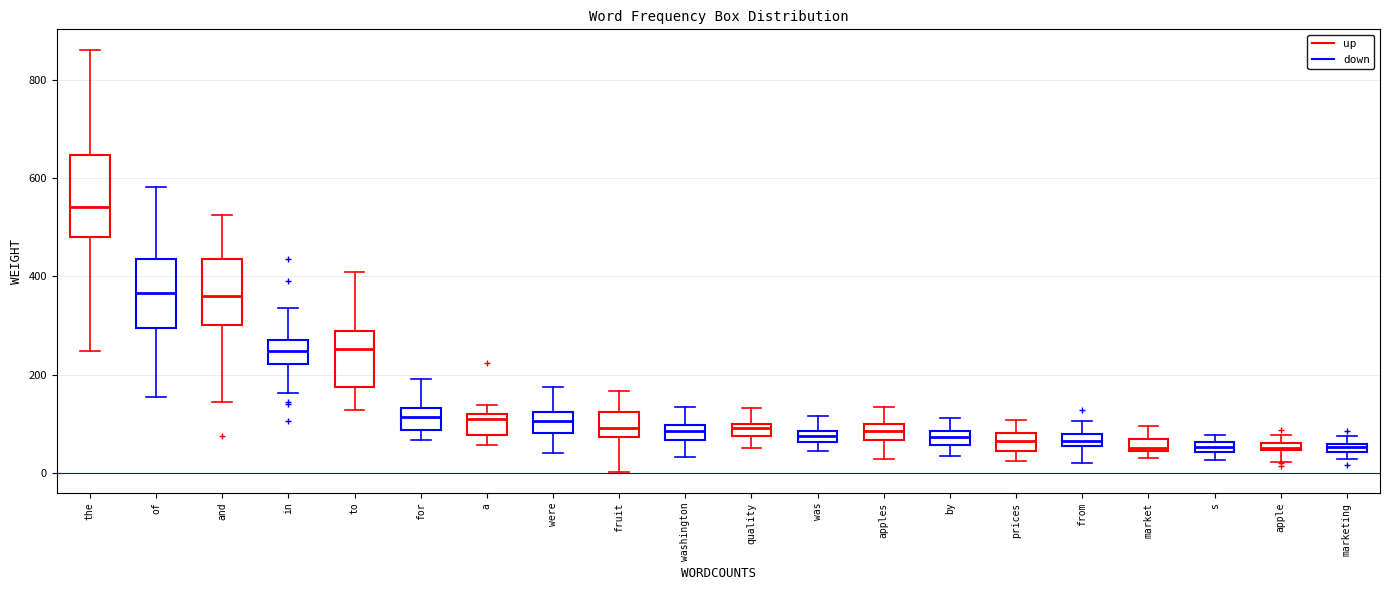

Where does the median line of the box for prices sit on the y-axis? The values are not printed on the chart, so give them approximately, as read against the axis.

60